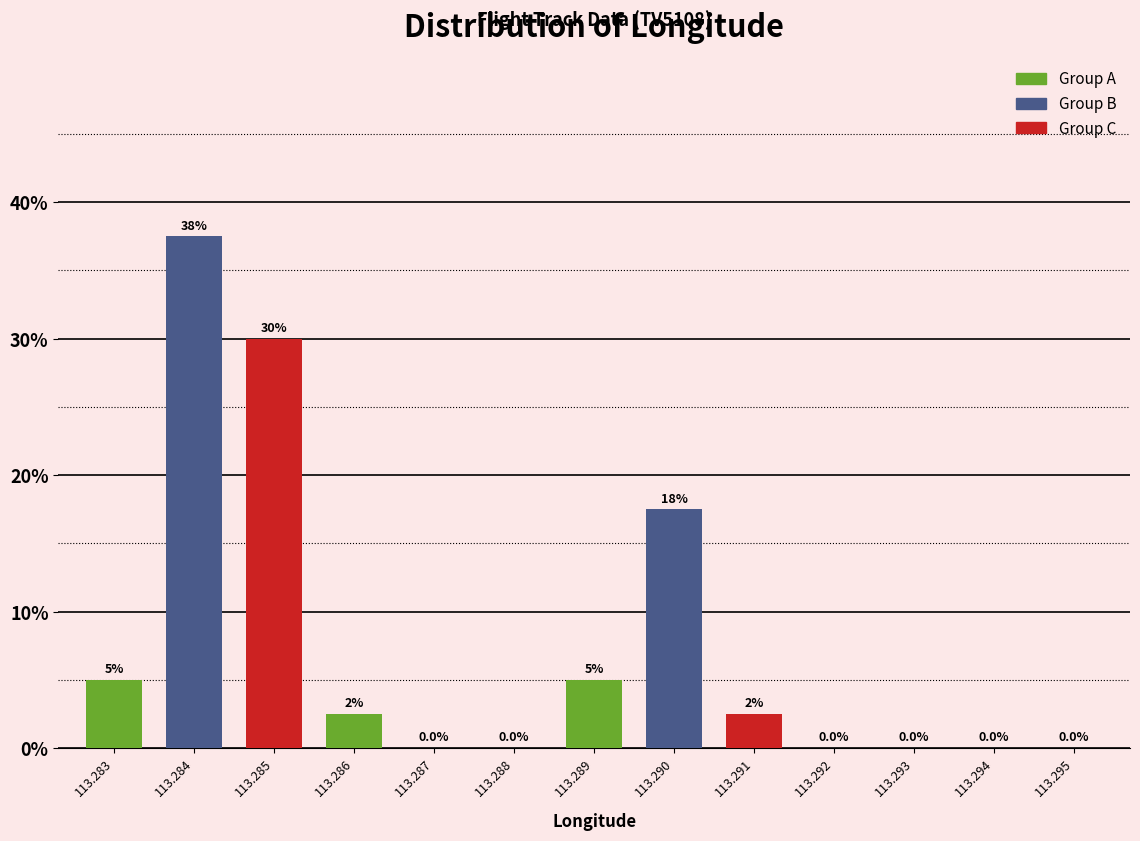

Reading left to right, list all the values displayed in this chart.

113.283=5.0	113.284=37.5	113.285=30.0	113.286=2.5	113.287=0.0	113.288=0.0	113.289=5.0	113.290=17.5	113.291=2.5	113.292=0.0	113.293=0.0	113.294=0.0	113.295=0.0